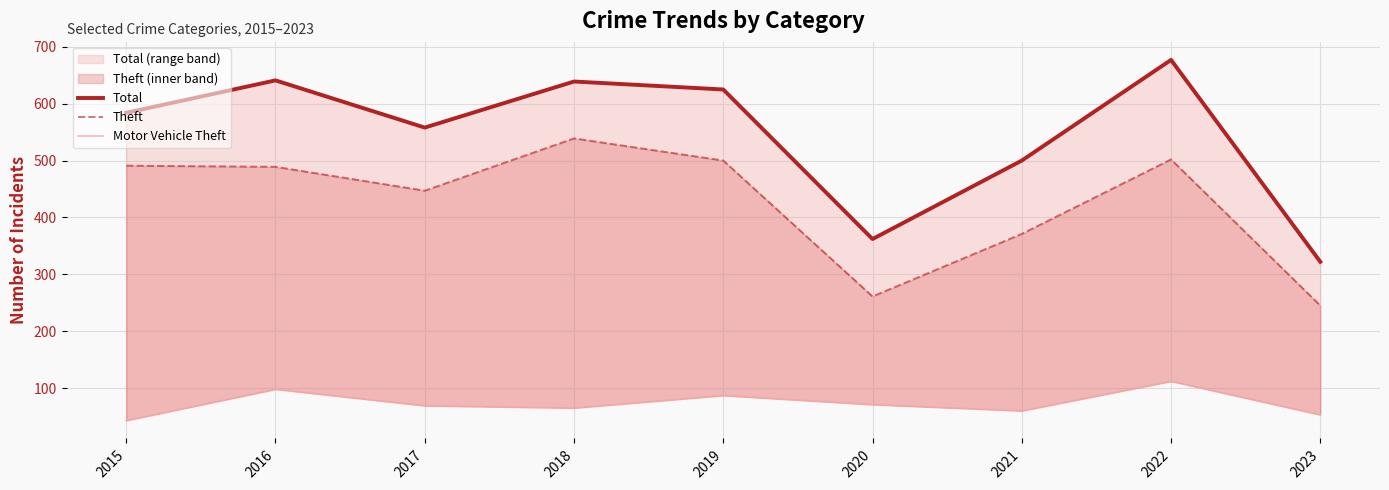

Is it true that Theft equals 502 at 2022?

True